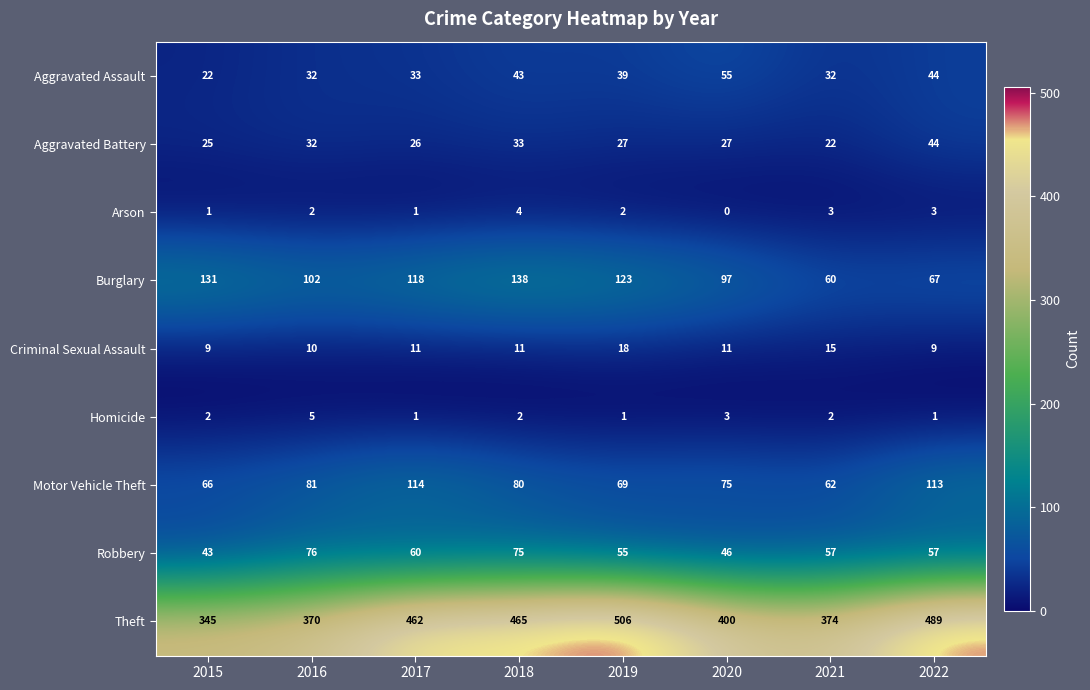

Between 2015 and 2022, which series saw the biggest shift?

Theft